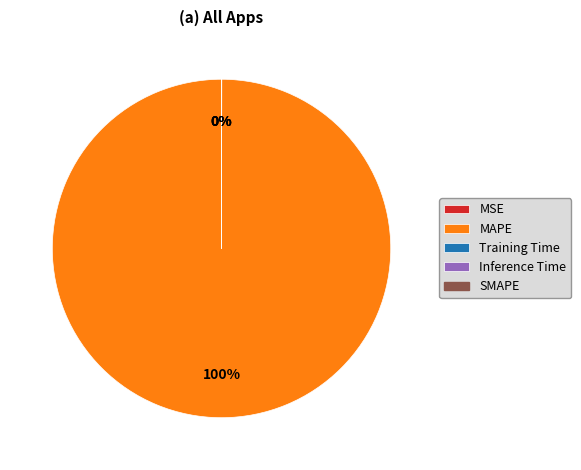

Is there any slice that represents more than half of the pie?

Yes